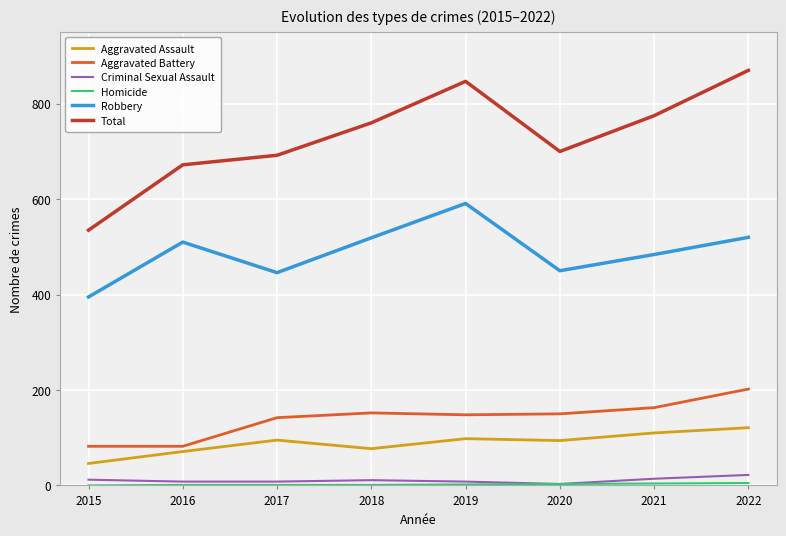

True or false: Robbery and Total intersect in this chart.

False